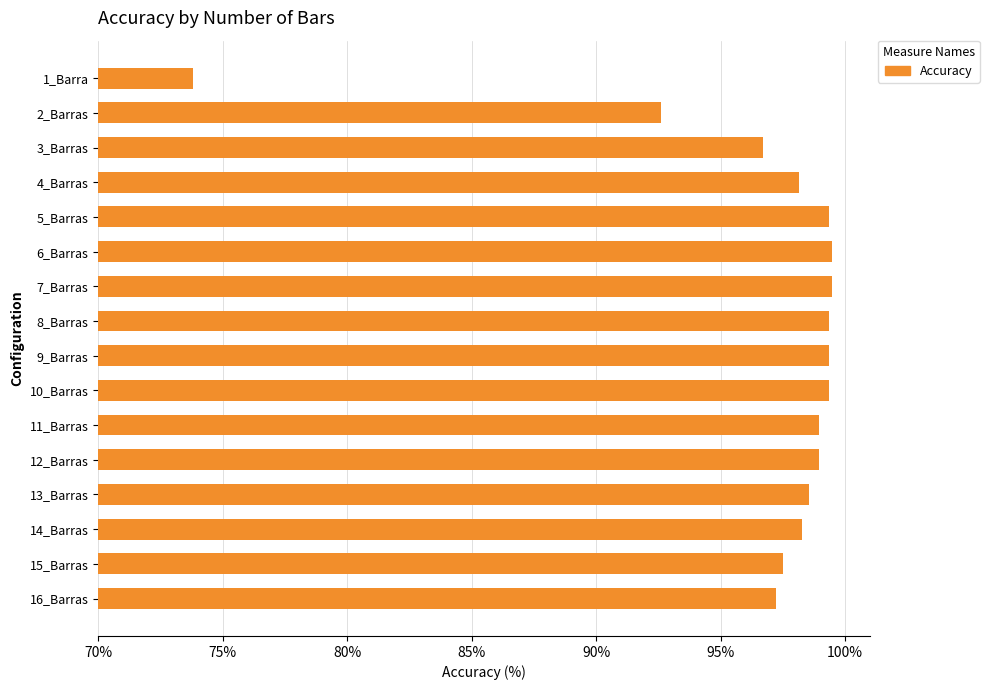

What is the sum of all values?

1547.0